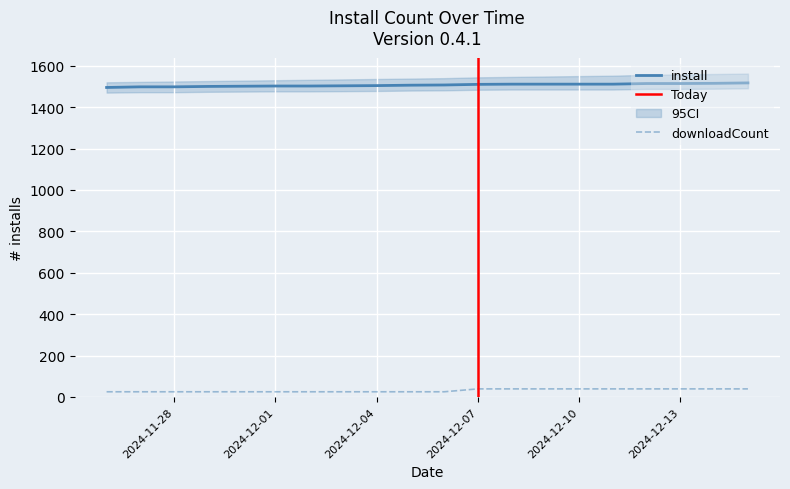

The install series shows 1498 at 2024-11-28. True or false?

True